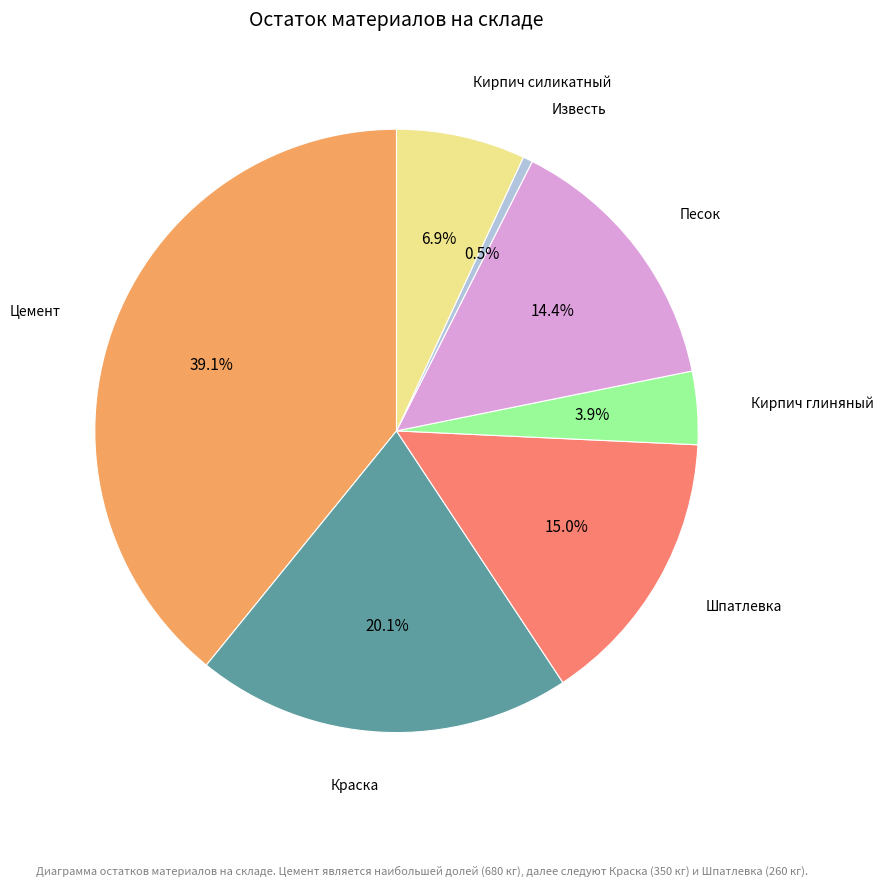

Does any single category account for the majority?

No